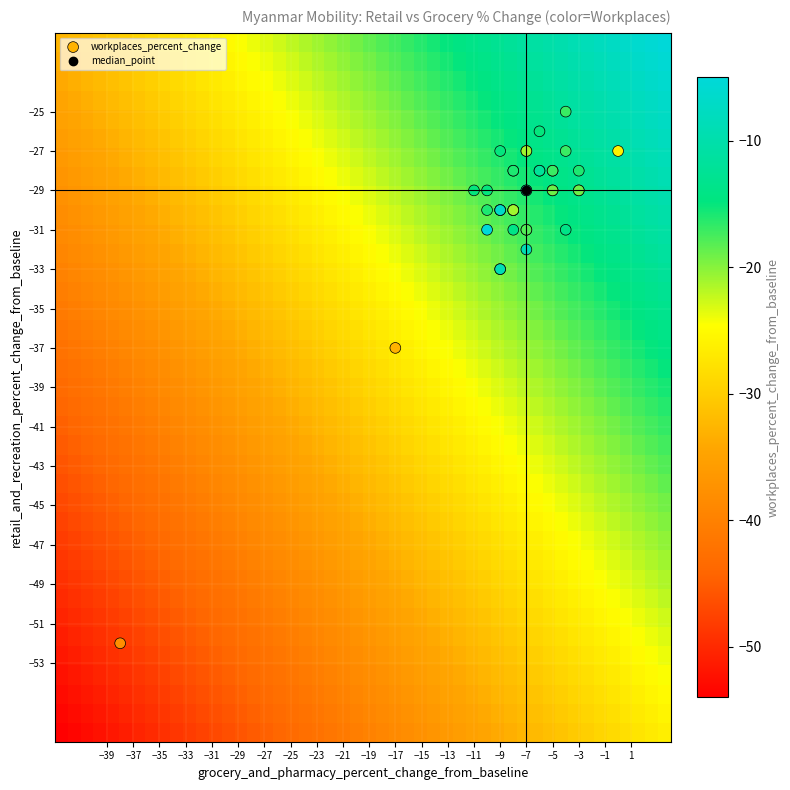

What Y value in the scatter plot is closest to -38?

-37